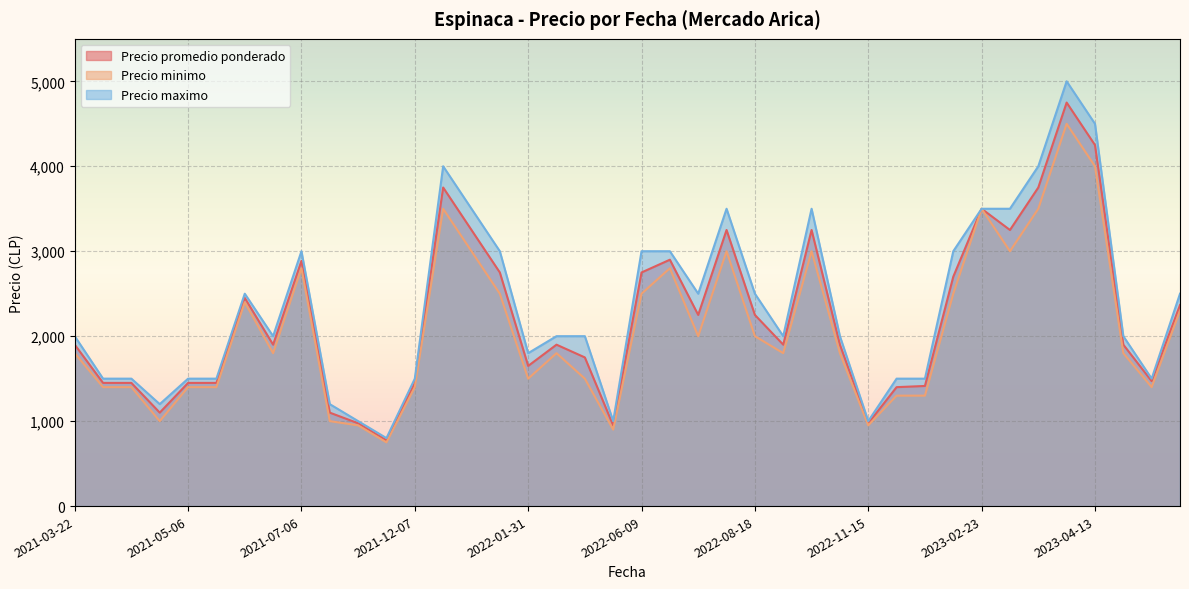

What is the average value of the Precio maximo series?

2350